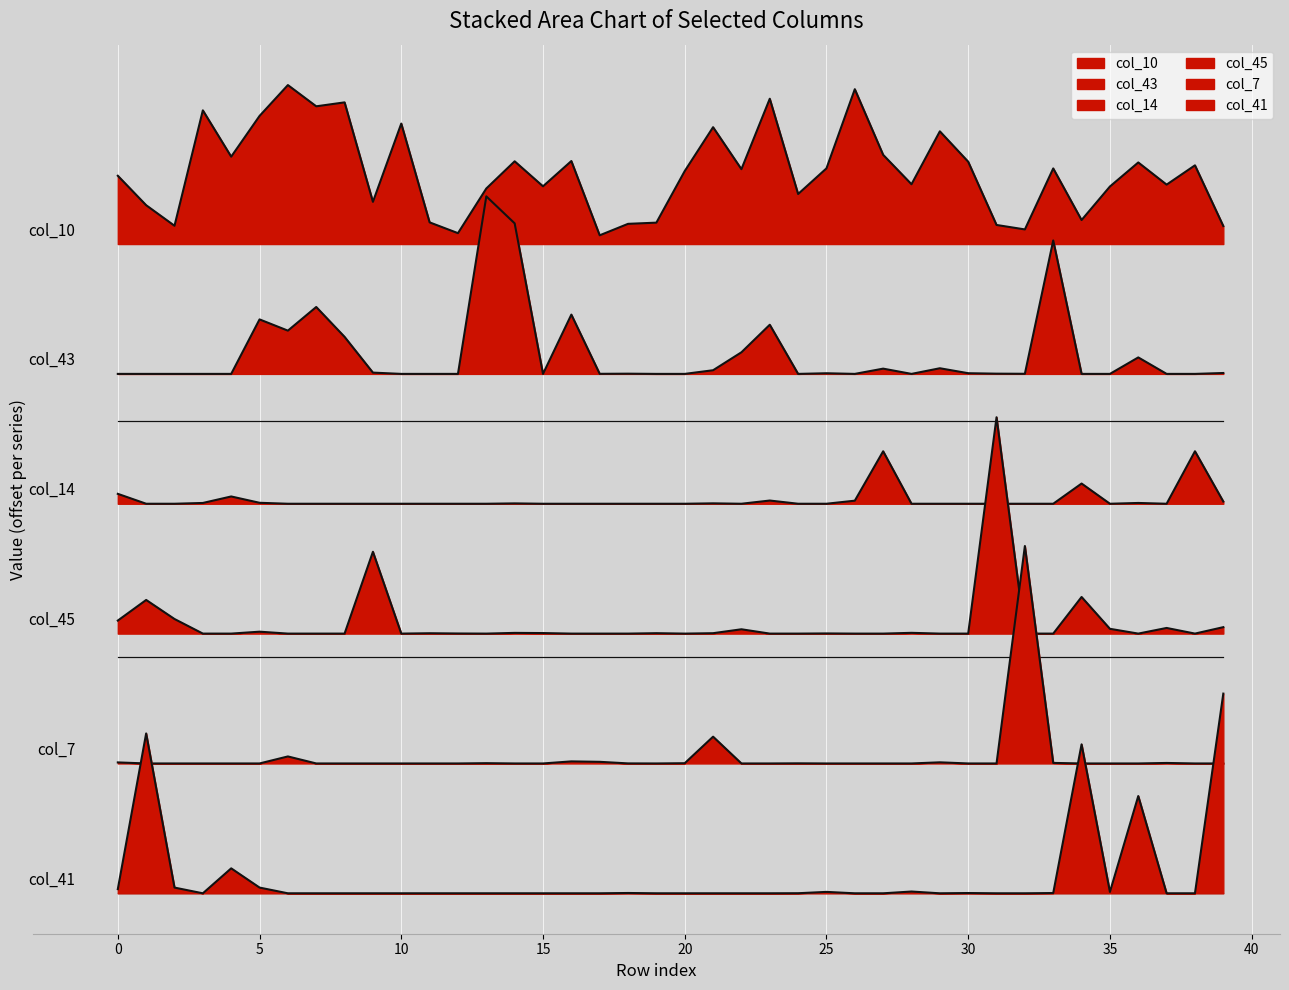

What value does the col_43 series have at 18?

2.2